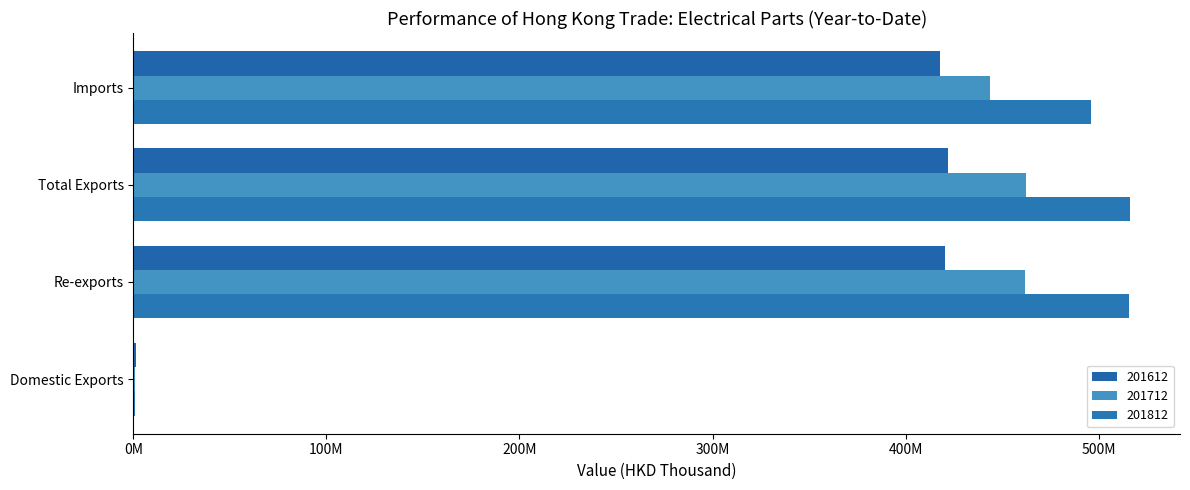

Are the bars horizontal?

Yes